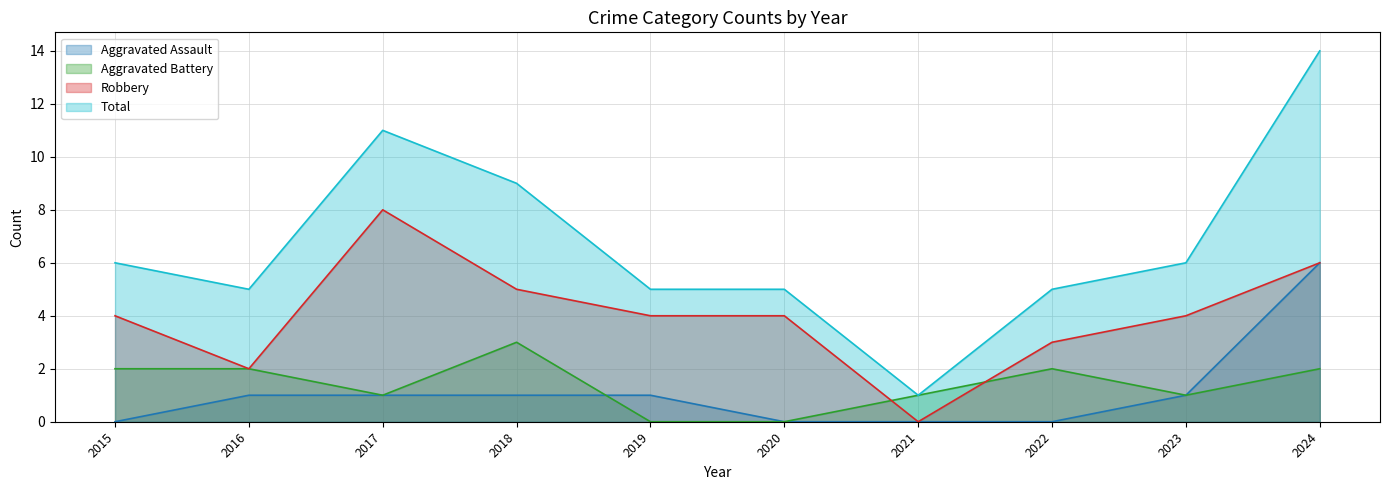

Rank the series by their maximum value, from highest to lowest.

Total, Robbery, Aggravated Assault, Aggravated Battery